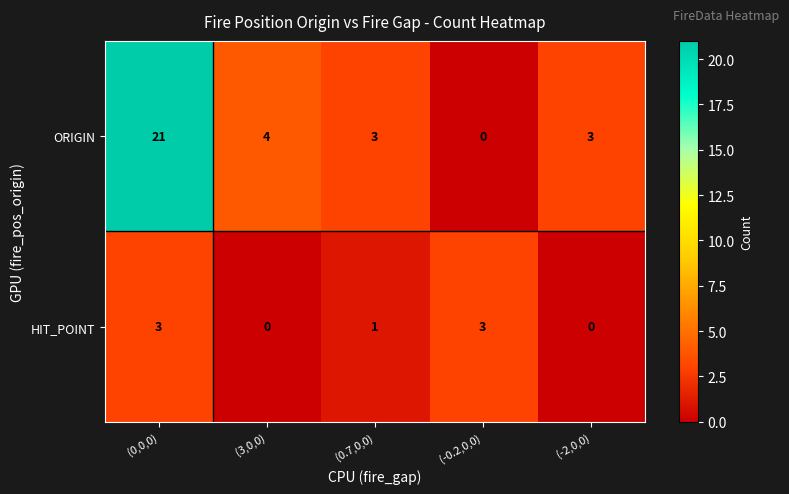

How many positive values does the HIT_POINT series have?

3